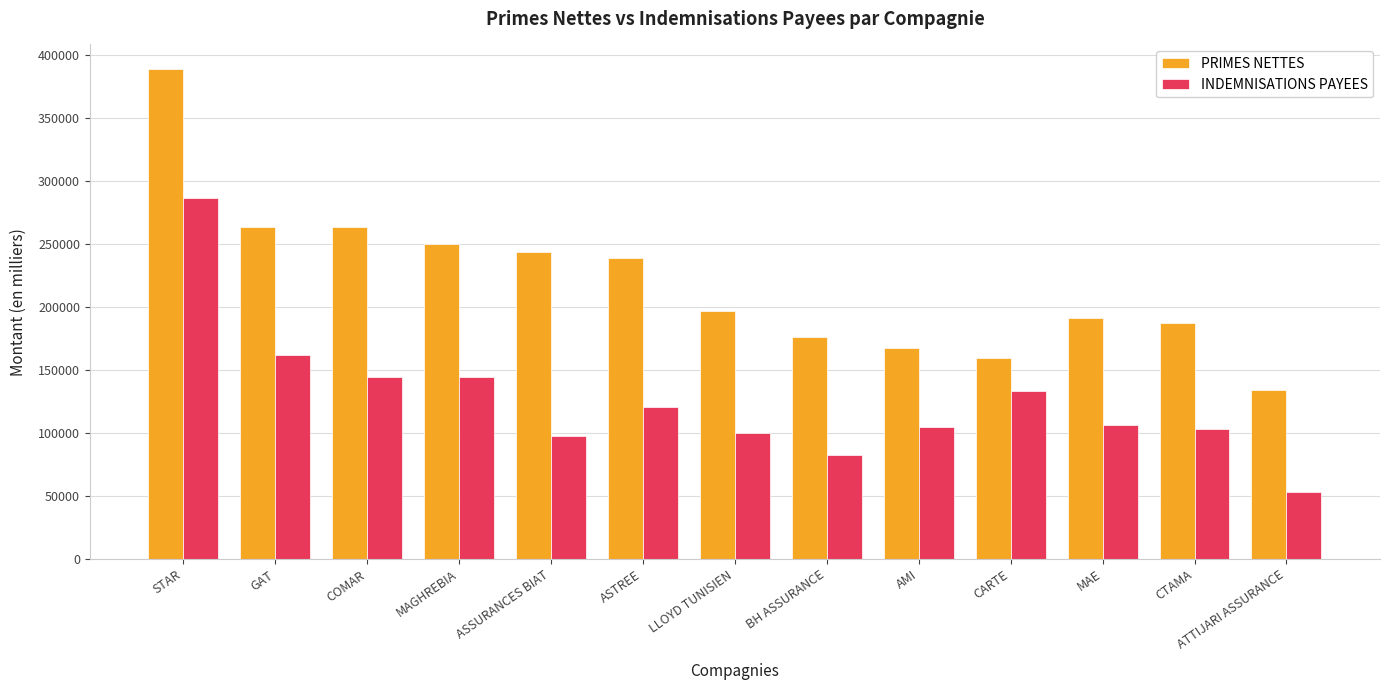

How many data points in INDEMNISATIONS PAYEES are less than 106223?

6